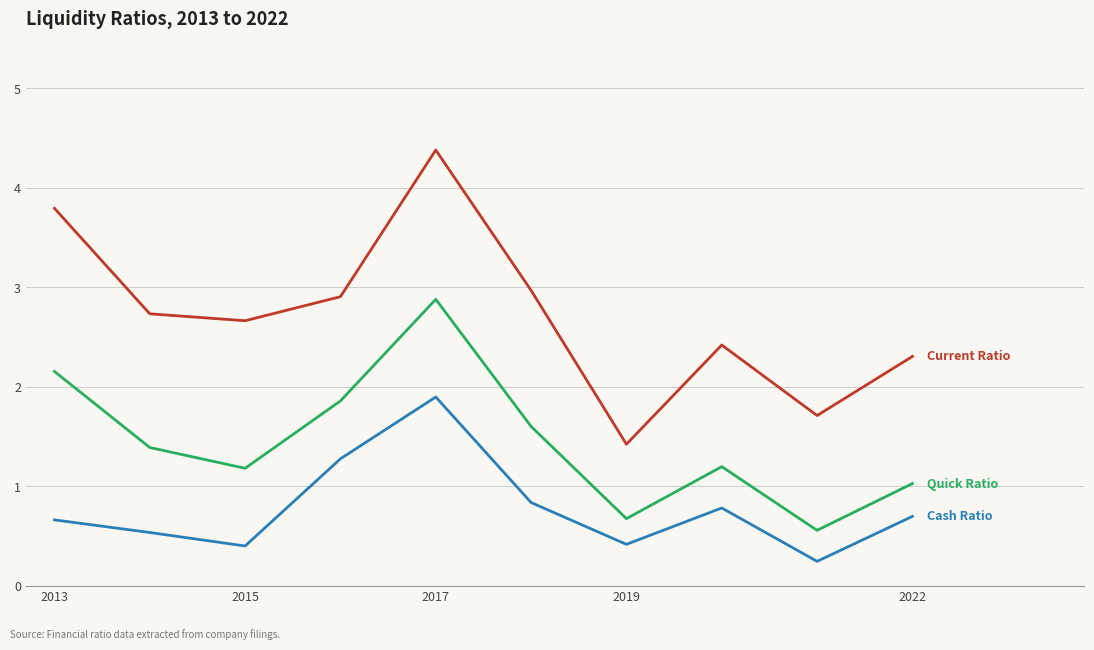

What is the maximum value shown in the chart?

4.4